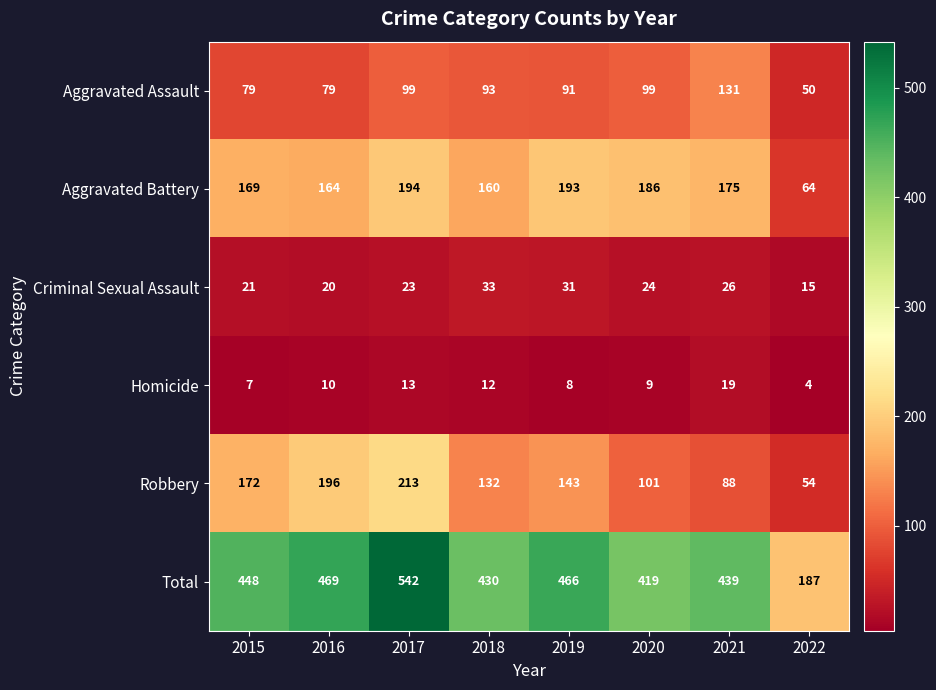

How many categories are shown in the chart?

8